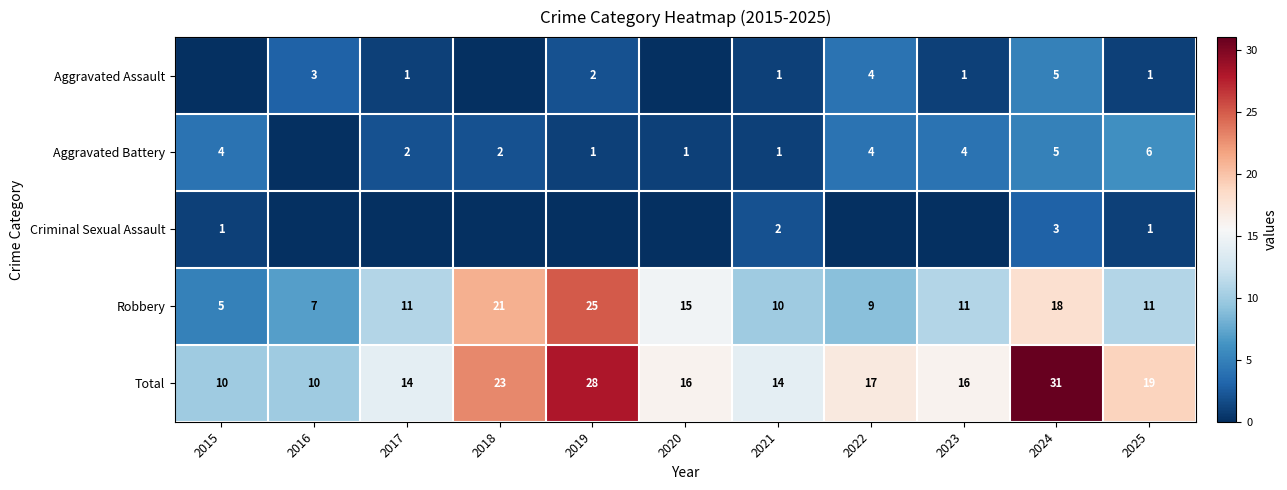

The value of Aggravated Battery at 2024 is 3. True or false?

False